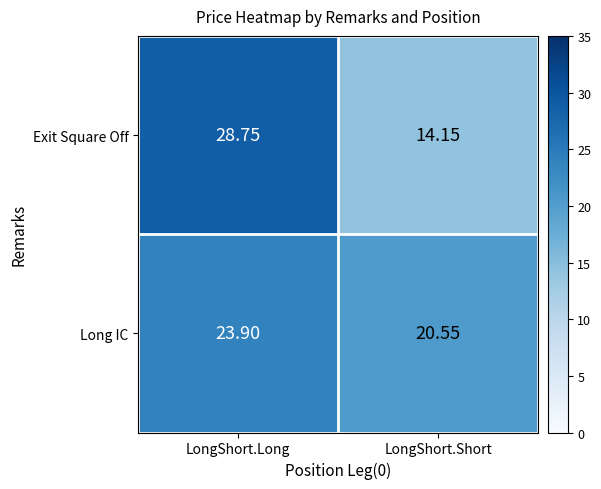

Which category has the highest value across all series?

LongShort.Long